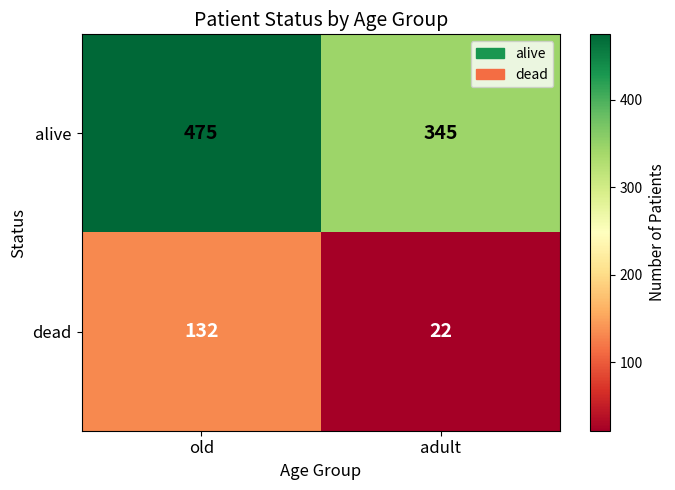

List the series in order of their peak value, highest first.

alive, dead